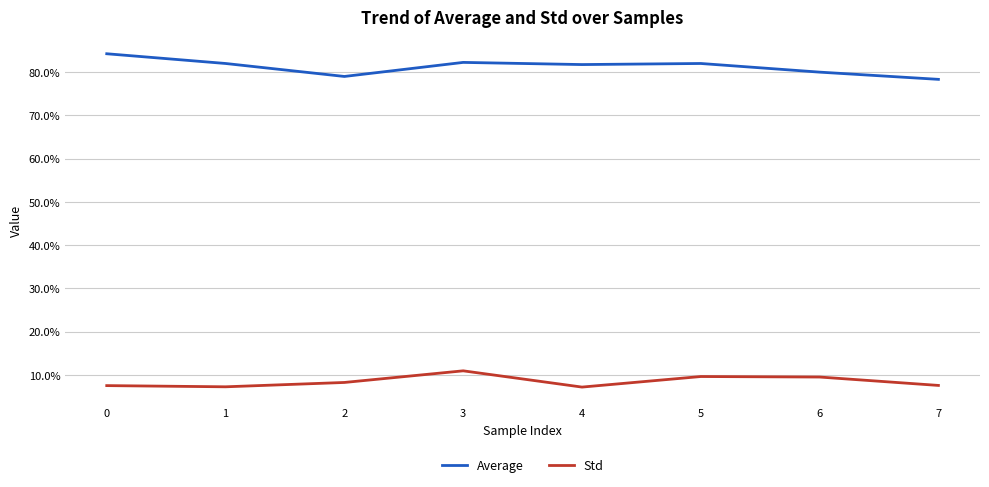

True or false: Std and Average intersect in this chart.

False